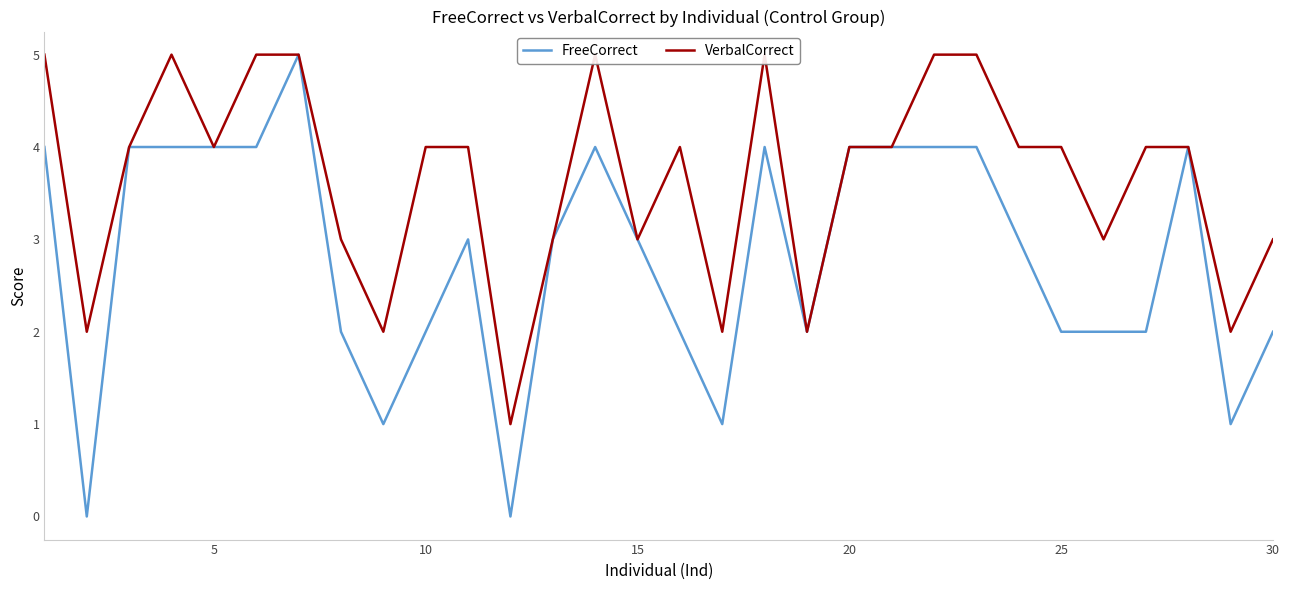

How many values in the FreeCorrect series exceed 3?

13